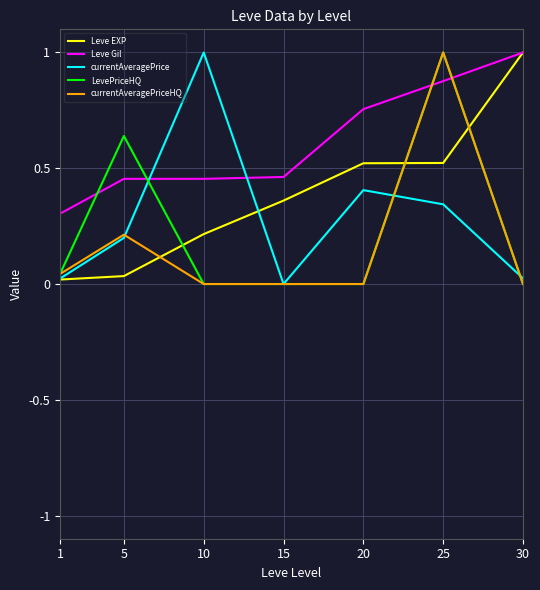

Is it true that LevePriceHQ equals 0.5 at 30?

False